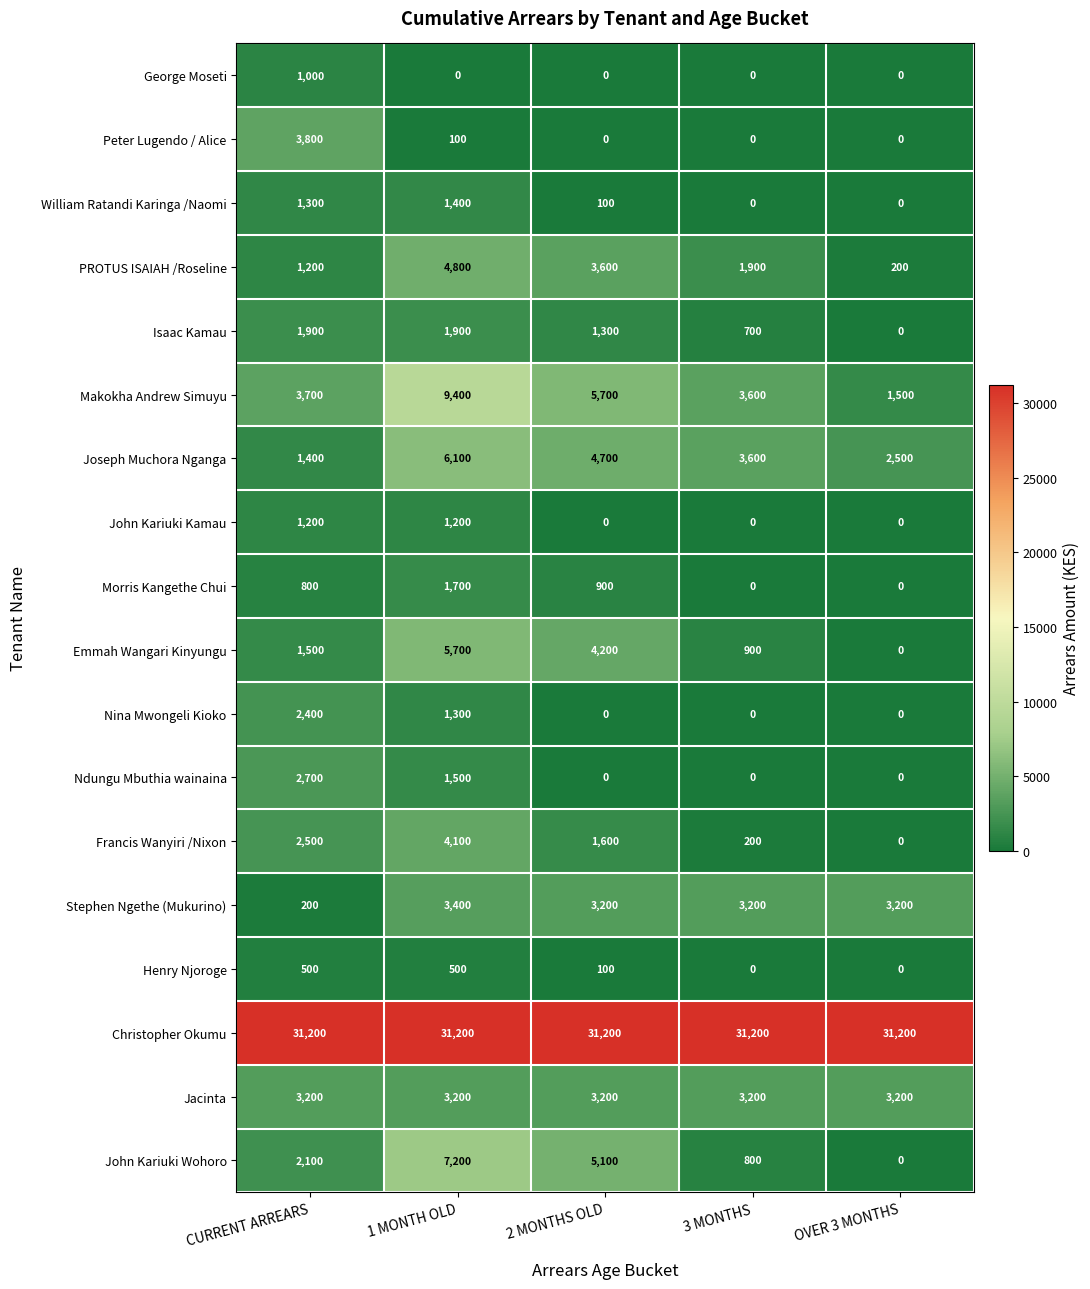

The value of Francis Wanyiri /Nixon at 3 MONTHS is 79. True or false?

False